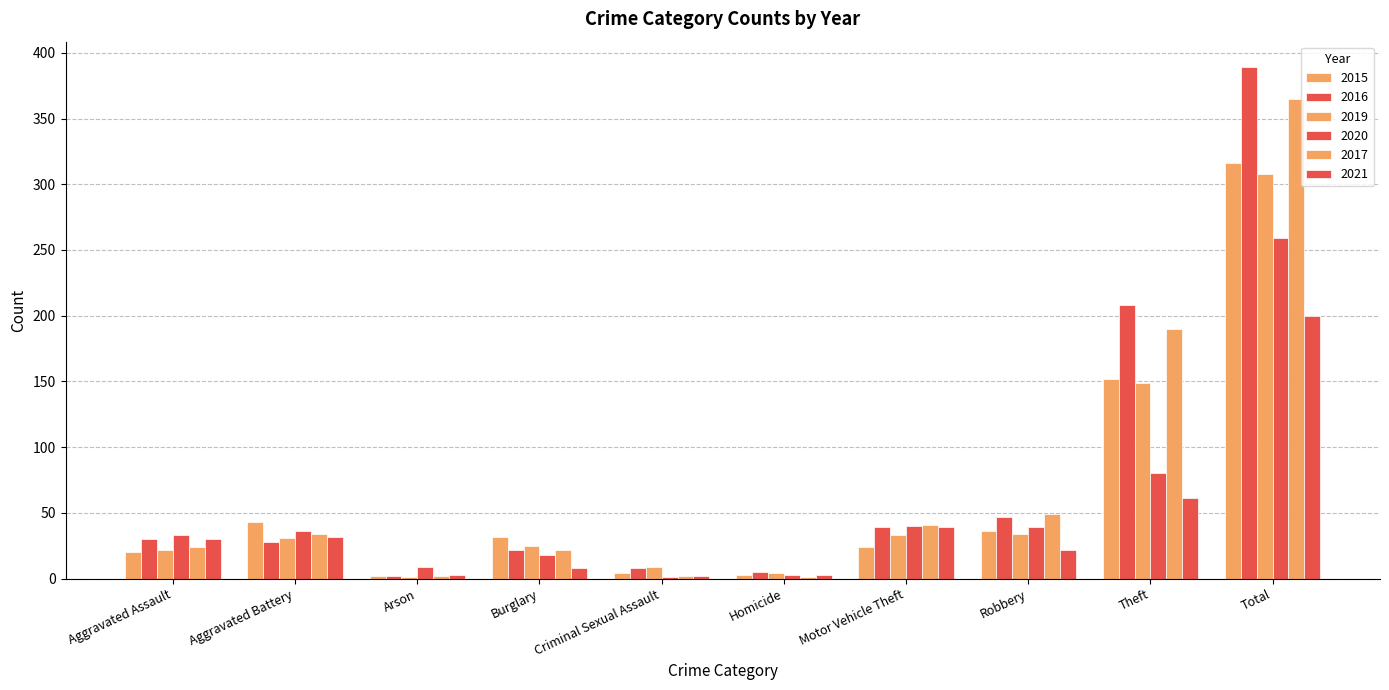

What is the average value of the 2016 series?

78